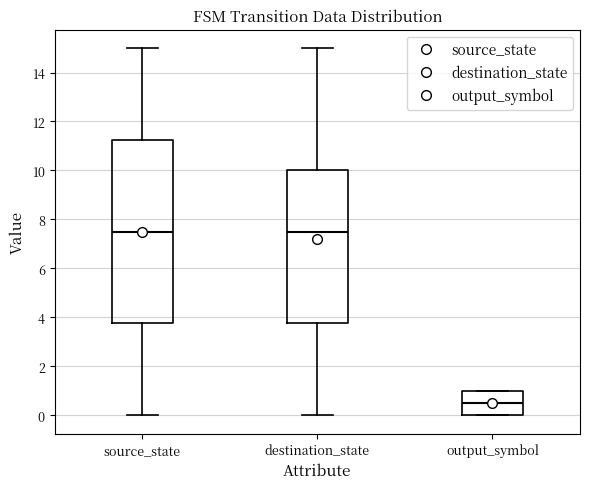

Which box is the tallest, from its lower edge to its upper edge?

source_state